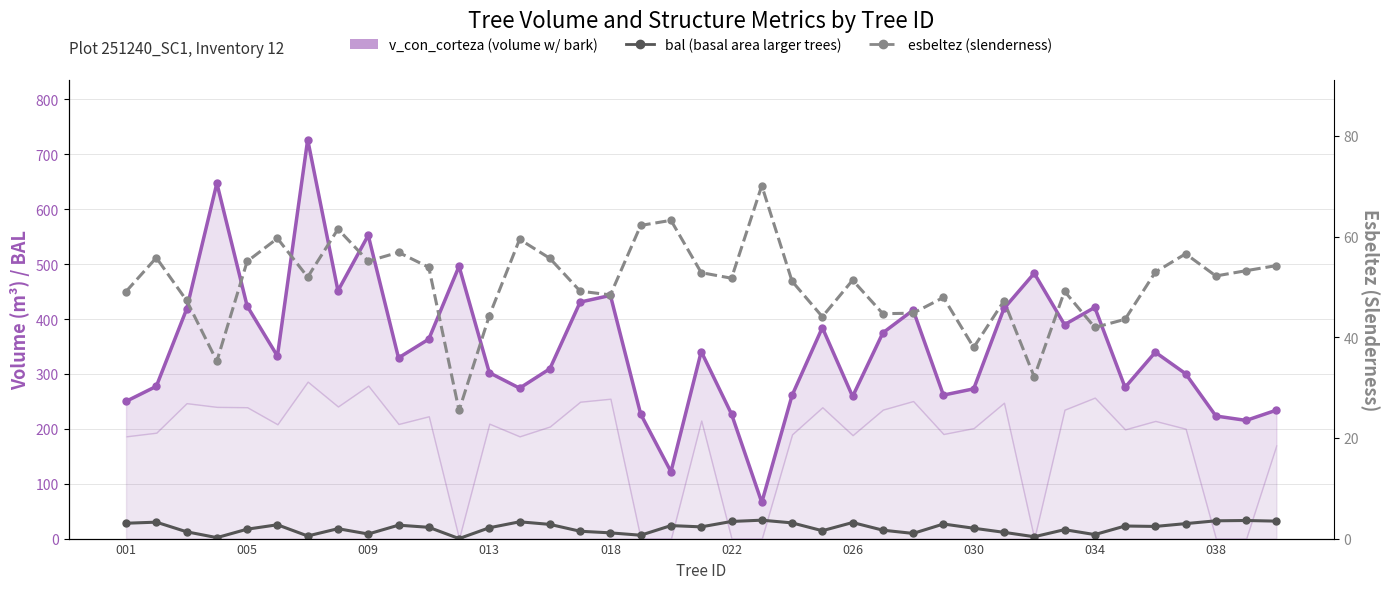

Does the chart display data point markers on the line(s)?

Yes